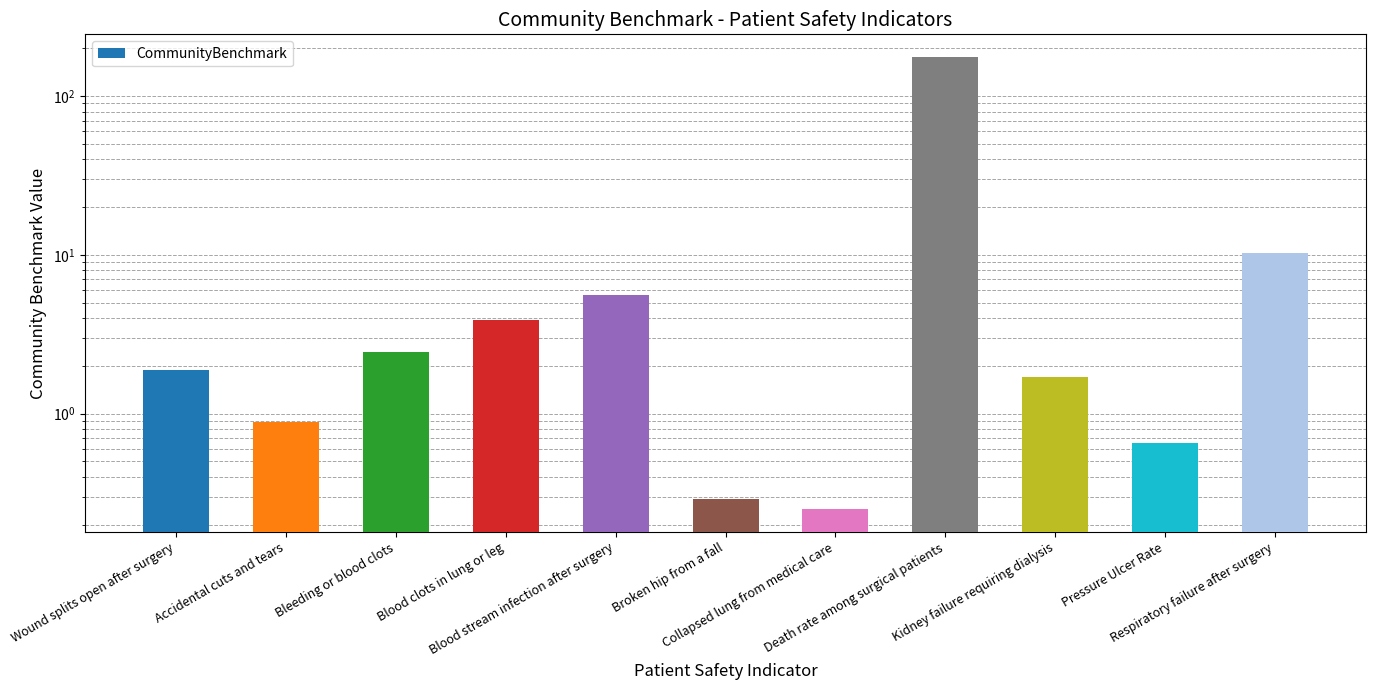

What is the difference between the second highest and second lowest values?

10.0